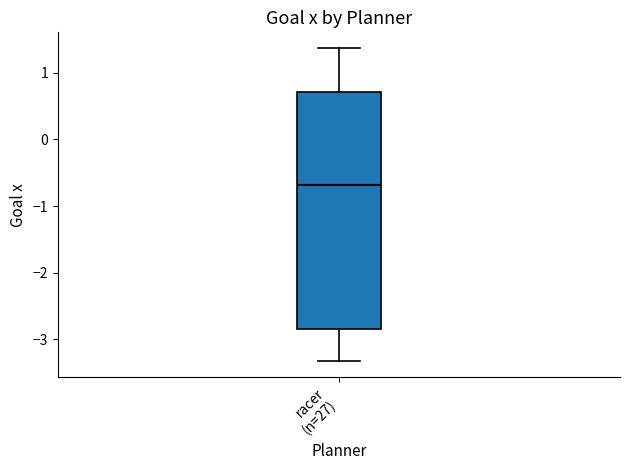

Transcribe this box plot: give where the median line is, the range the box spans, and where the two whiskers end, as read against the y-axis. The values are not printed on the chart, so give them approximately, as read against the axis.

median -0.7, box -2.8 to 0.7, whiskers -3.3 to 1.4